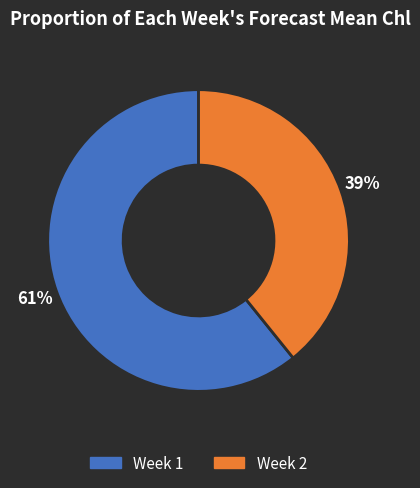

Is it true that Week 1 is 54% of the pie?

False